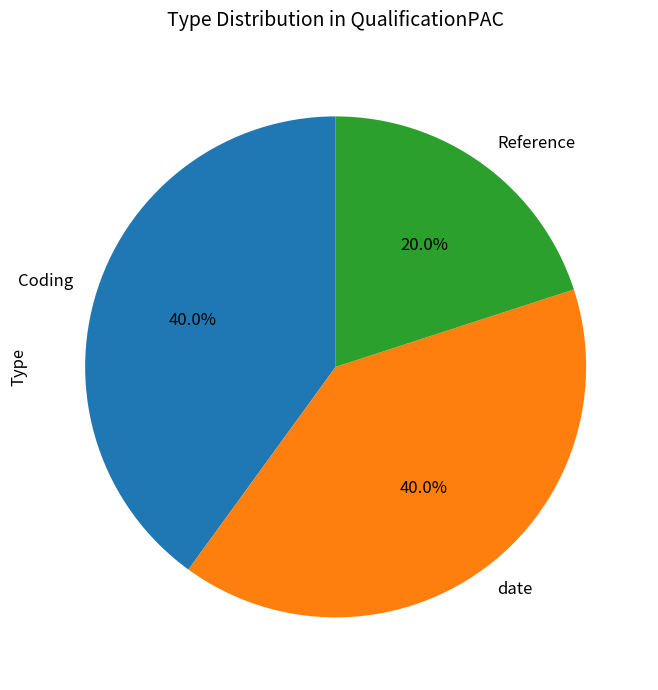

What is the ratio of the value at Coding to the value at Reference?

2.0